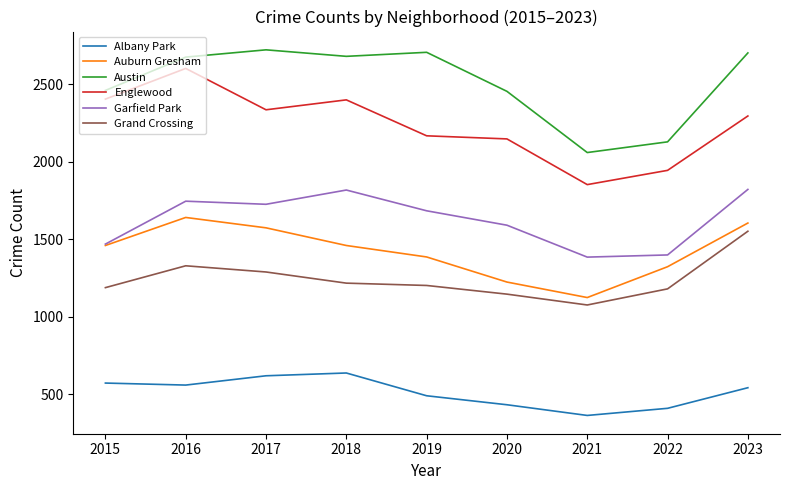

What is the difference between the maximum and minimum values in the Englewood series?

750